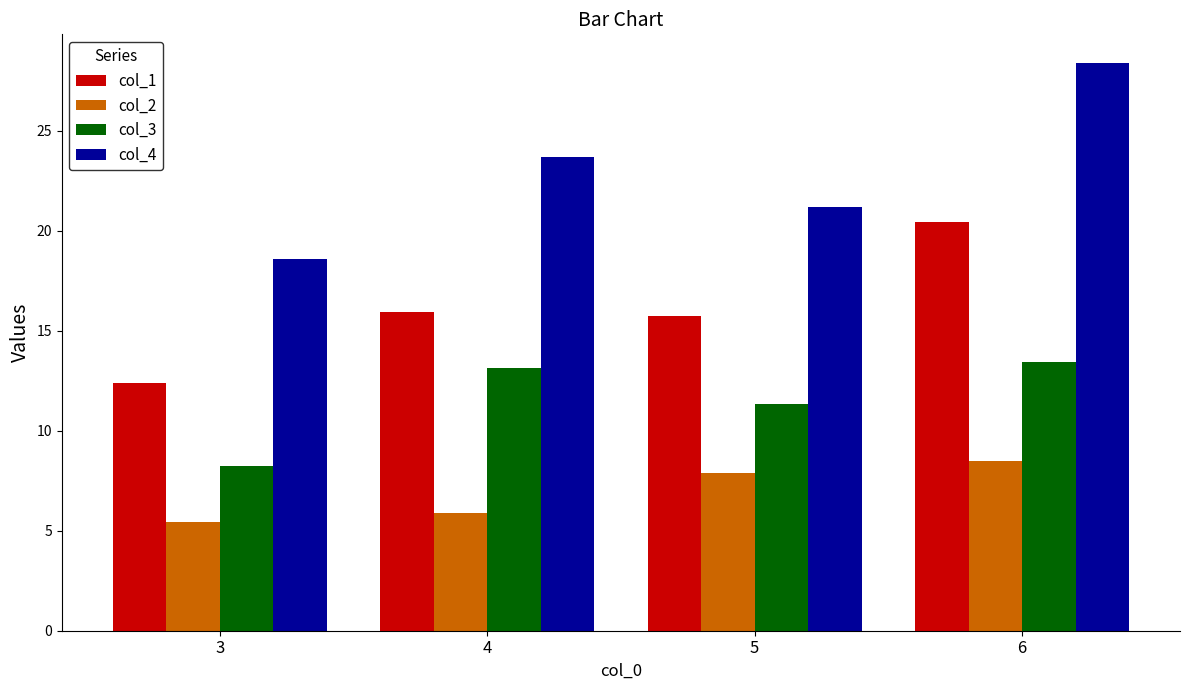

How many data points in col_3 are less than 13?

2